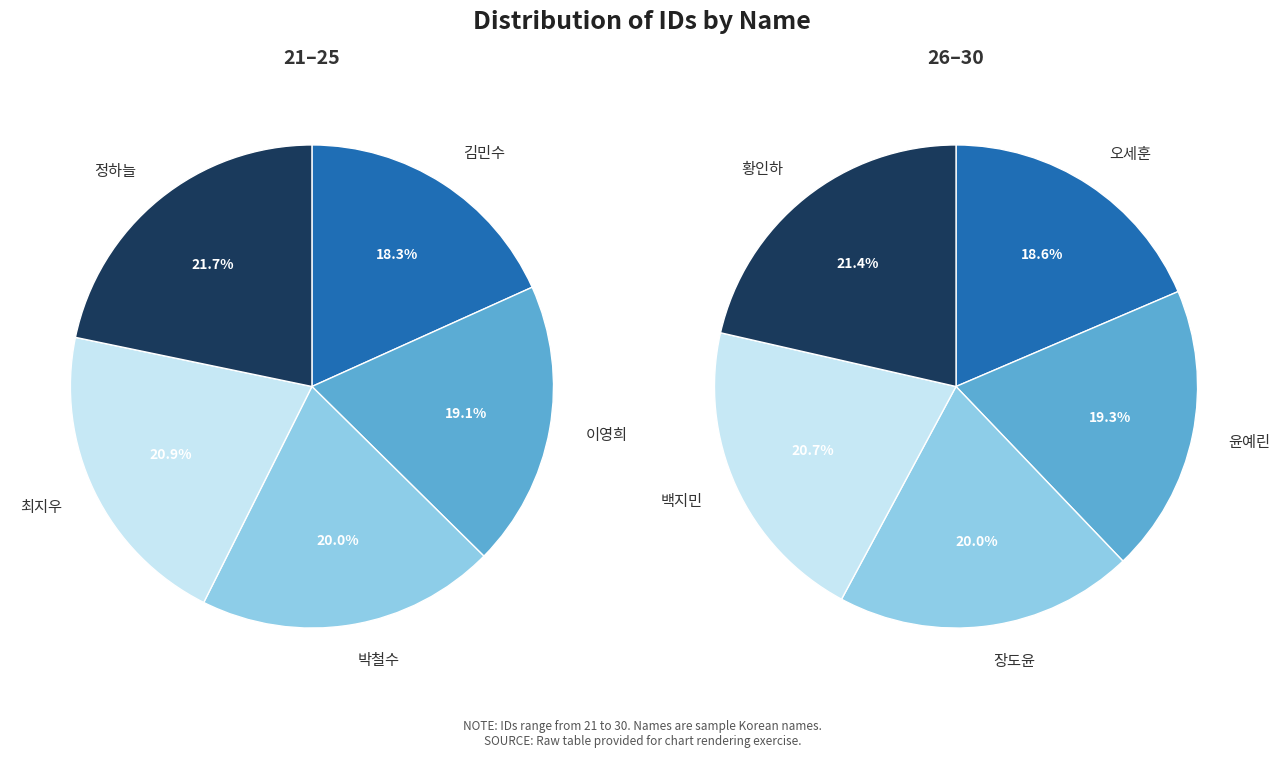

Count the number of slices in the pie.

5